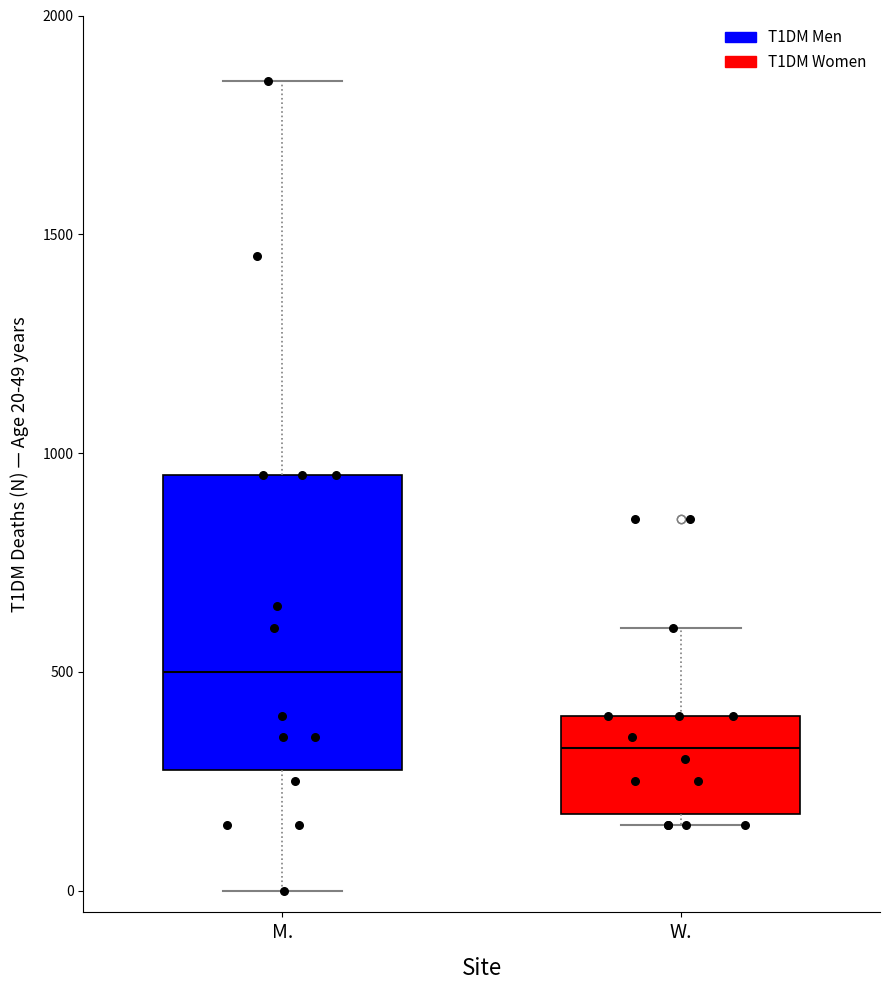

Reading left to right, transcribe this box plot: for each box, give where its median line is, the range the box spans, and where its two whiskers end, as read against the y-axis. The values are not printed on the chart, so give them approximately, as read against the axis.

M.: median 500, box 300 to 950, whiskers 0 to 1850
W.: median 350, box 200 to 400, whiskers 150 to 600